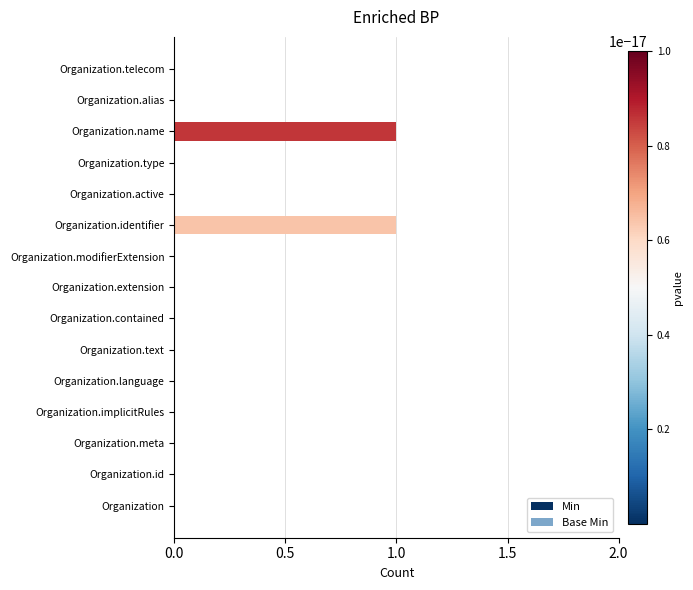

The value at Organization.language is 0. True or false?

True